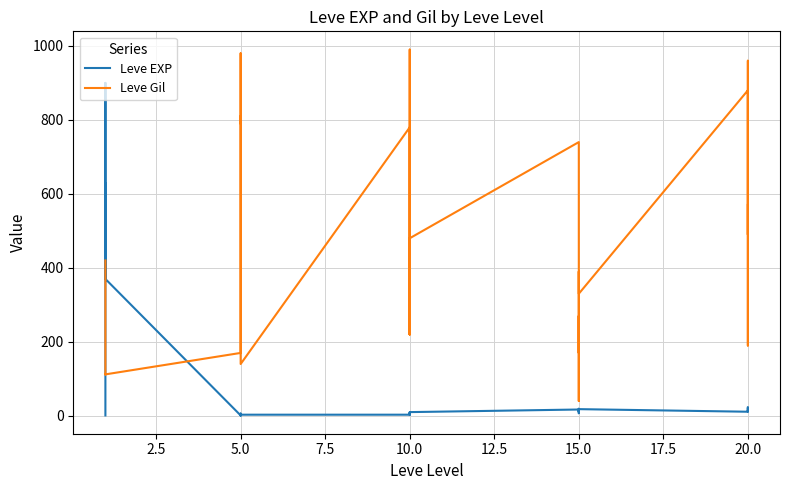

At how many categories does at least one series exceed 828?

5